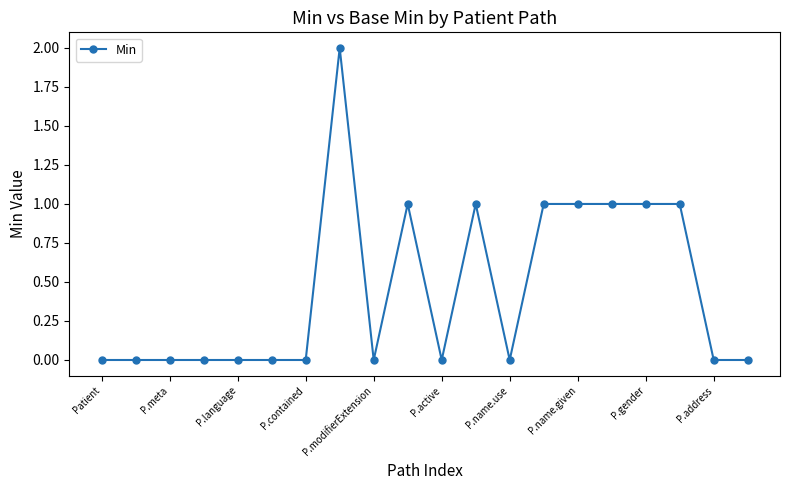

What is the value of the 16th point from the left?

1